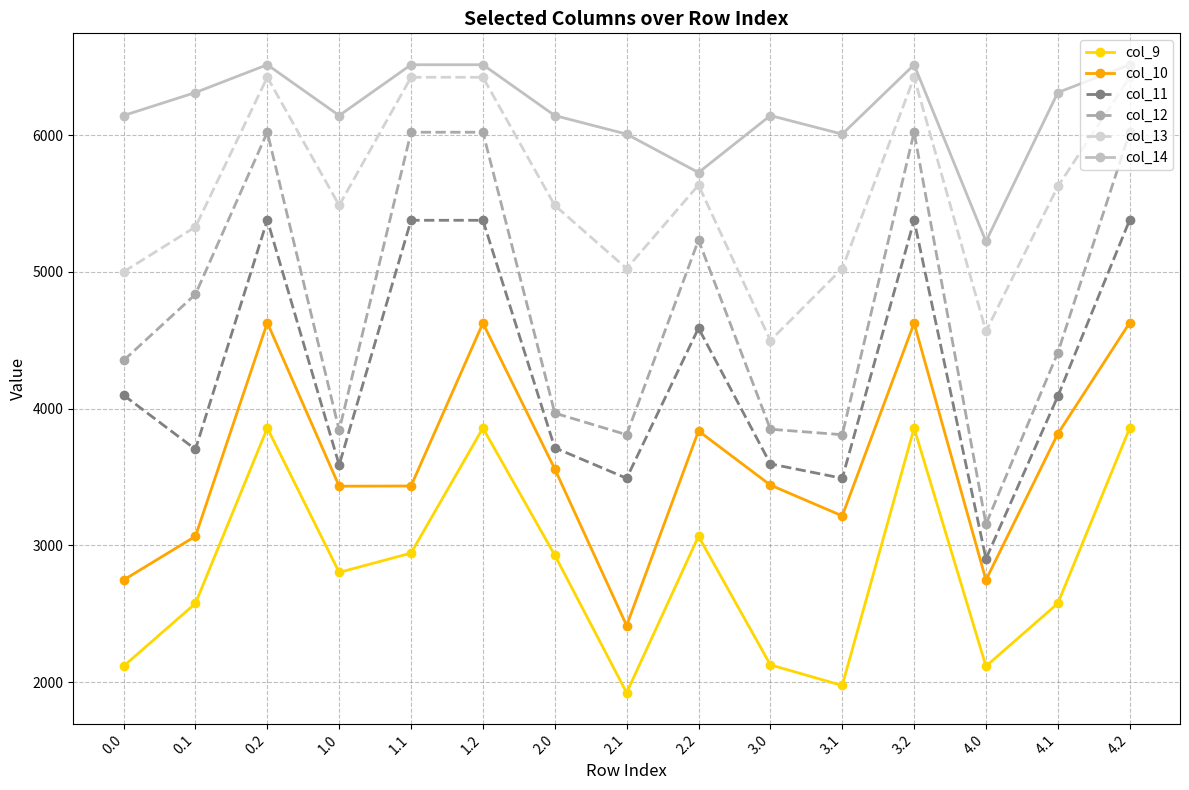

Rank the series at 4.0 from highest to lowest value.

col_14, col_13, col_12, col_11, col_10, col_9